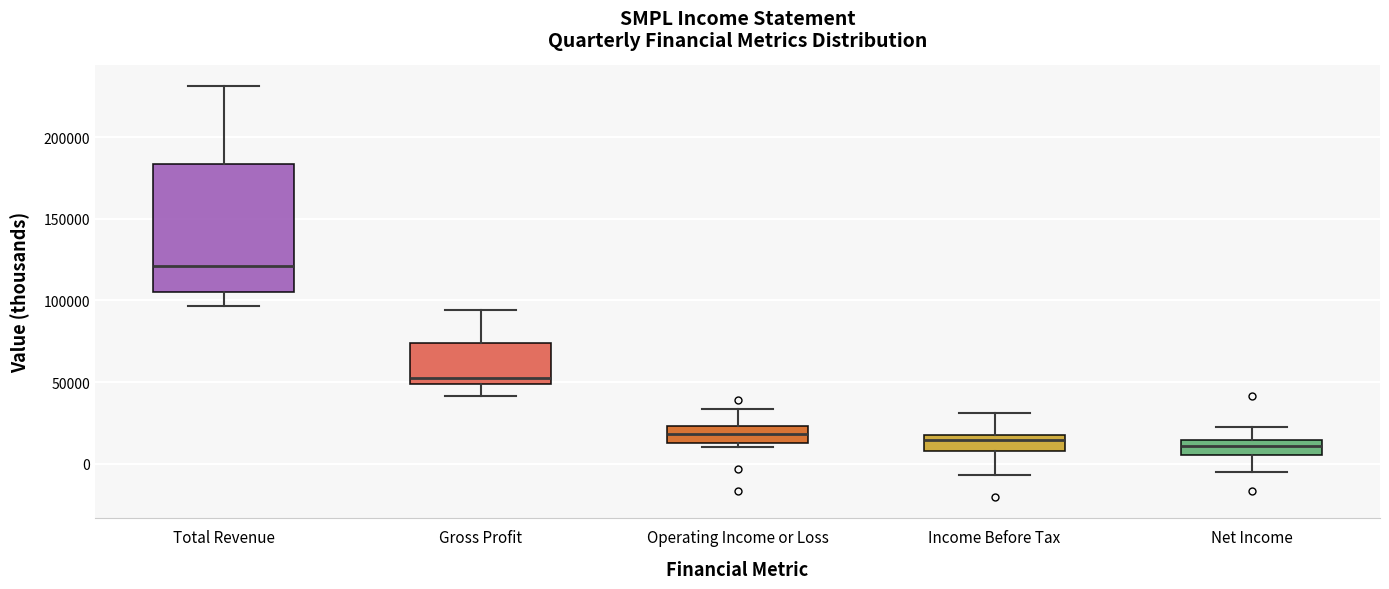

Which box is the tallest, from its lower edge to its upper edge?

Total Revenue